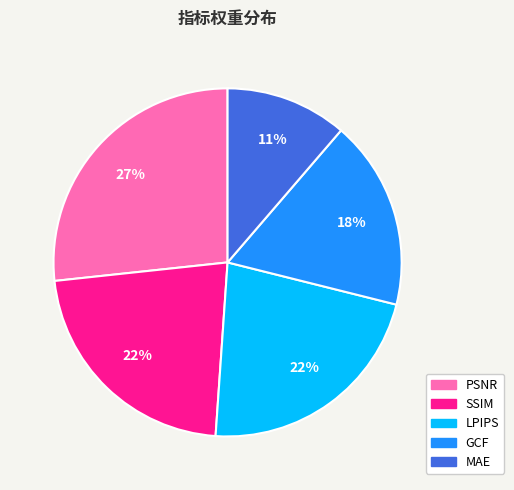

True or false: GCF accounts for 18% of the total.

True